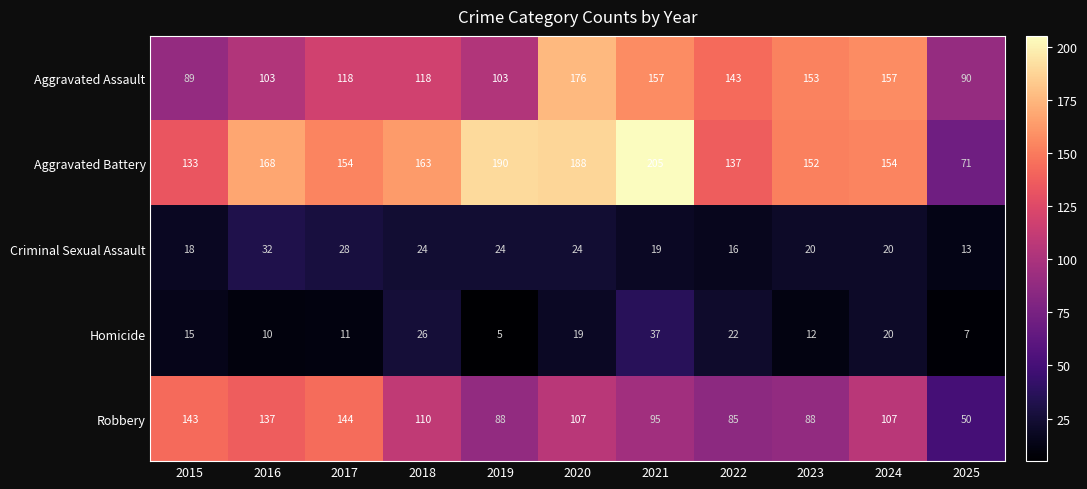

What is the average value of the Aggravated Assault series?

128